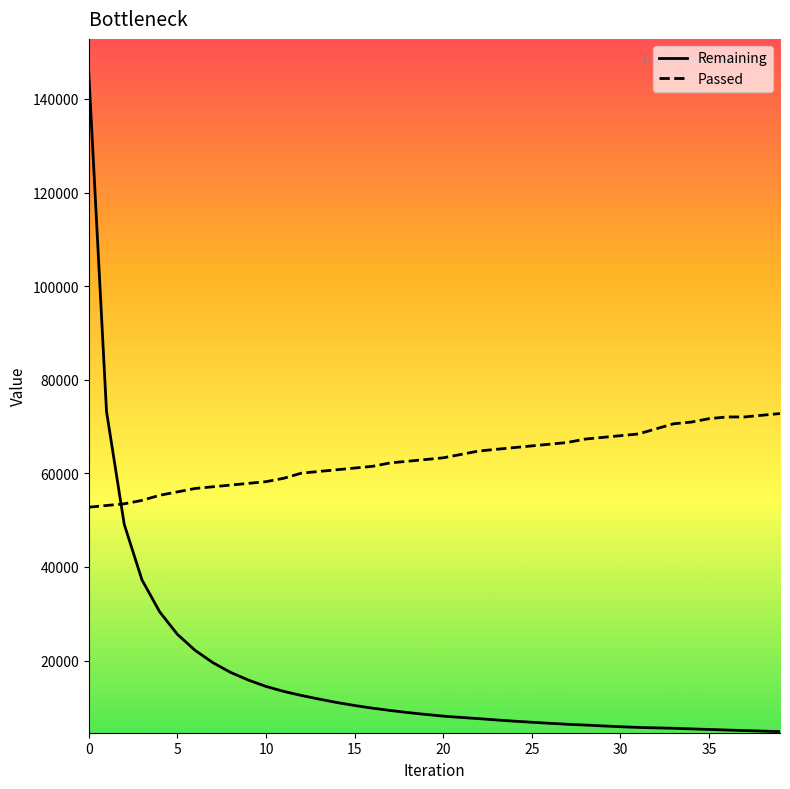

Which series has the widest spread of values?

Remaining